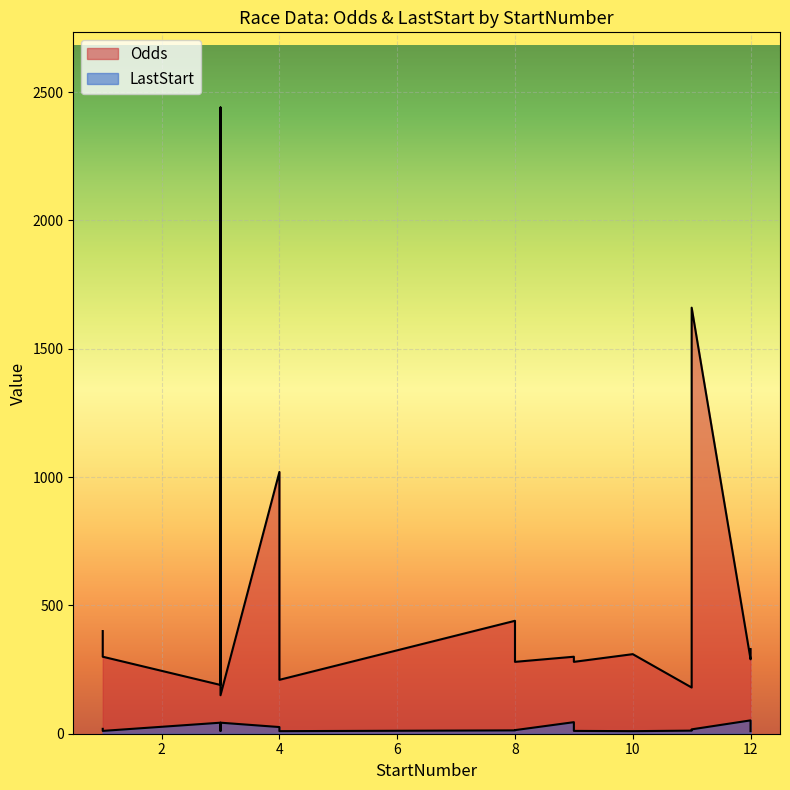

Between 9 and 4, which is larger?

9